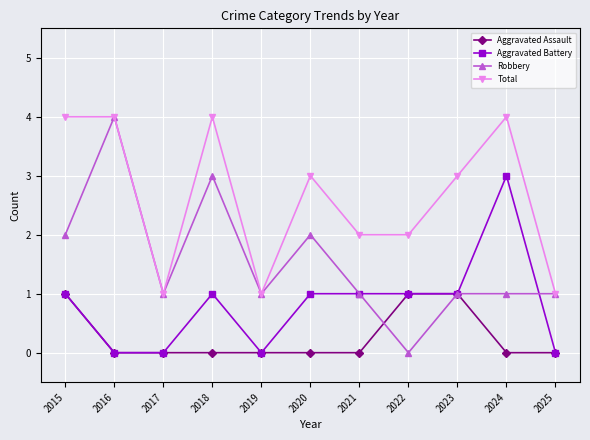

What is the maximum value shown in the chart?

4